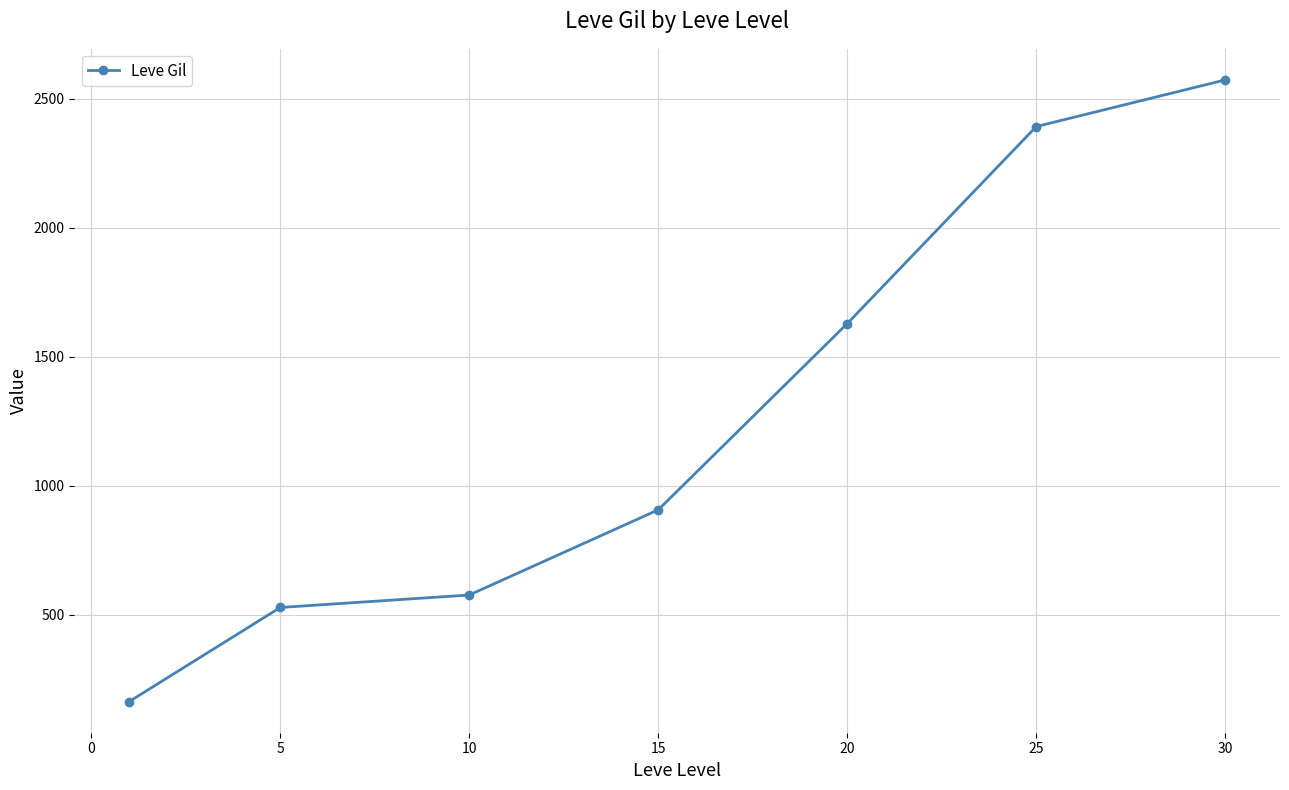

Reading right to left, list all the values displayed in this chart.

2572.5	2391.7	1628.3	906.7	576.7	528.3	163.5